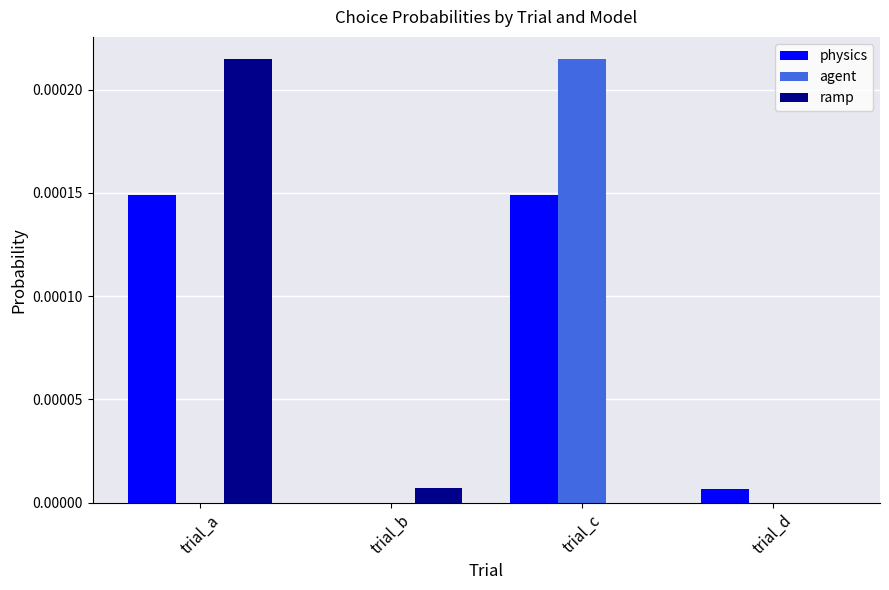

Is the value of agent at trial_c greater than the value of ramp at trial_d?

Yes